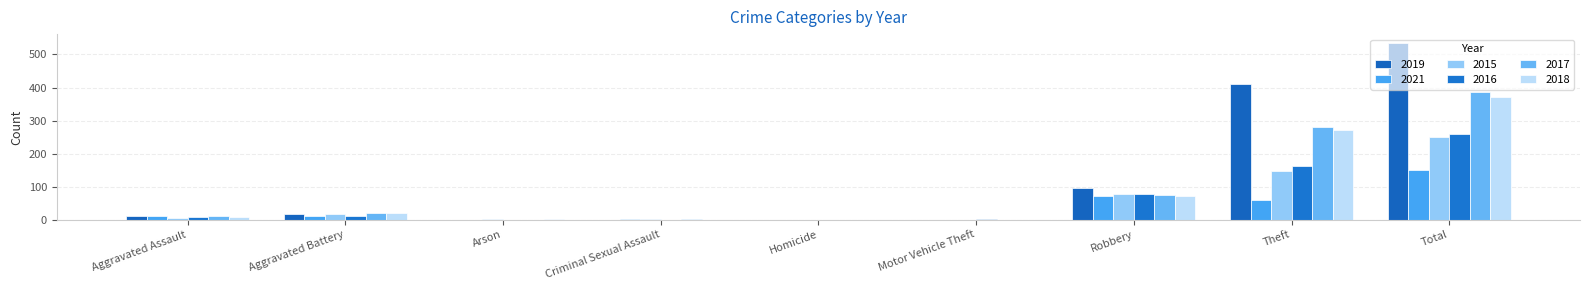

Is it true that 2017 equals 10 at Aggravated Assault?

True